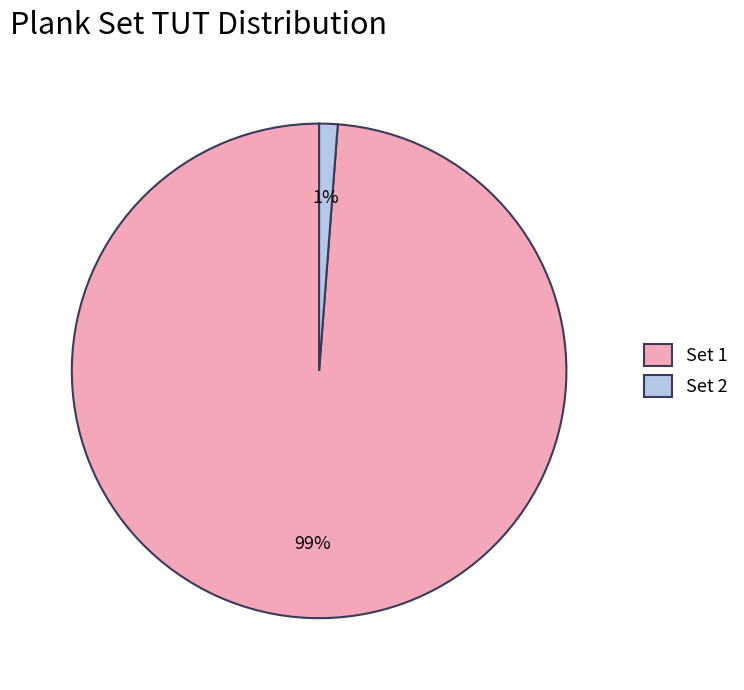

What percentage is the Set 1 slice, to the nearest percent?

99%